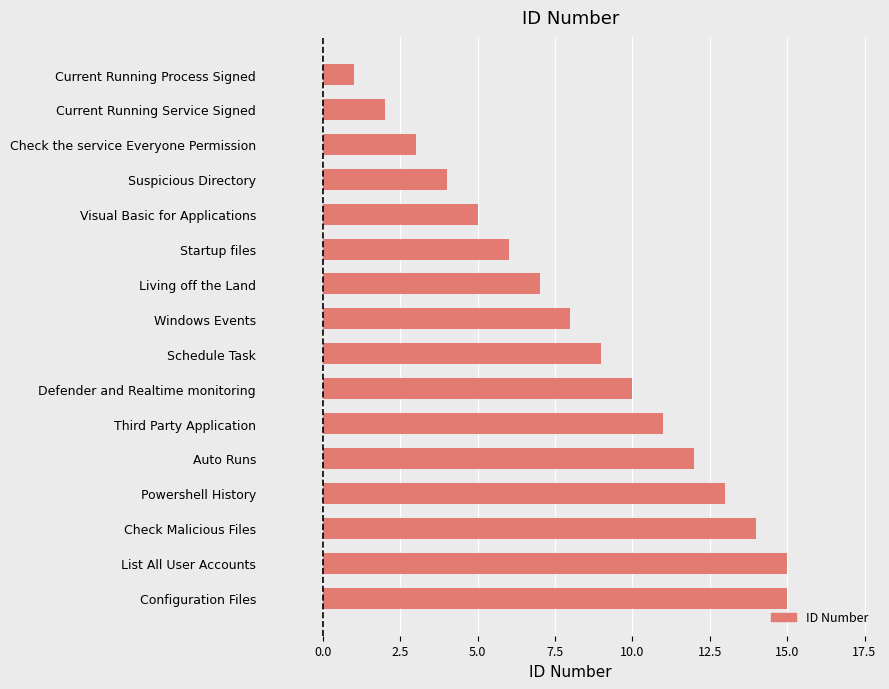

What is the greatest value displayed?

15